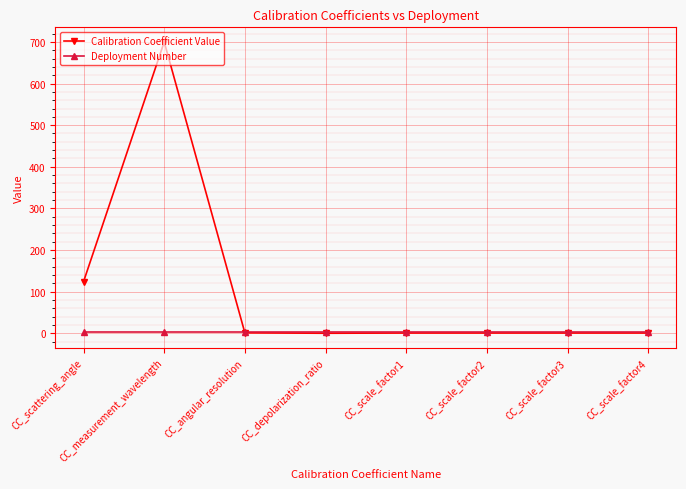

What is the label of the 2nd point from the left?

CC_measurement_wavelength